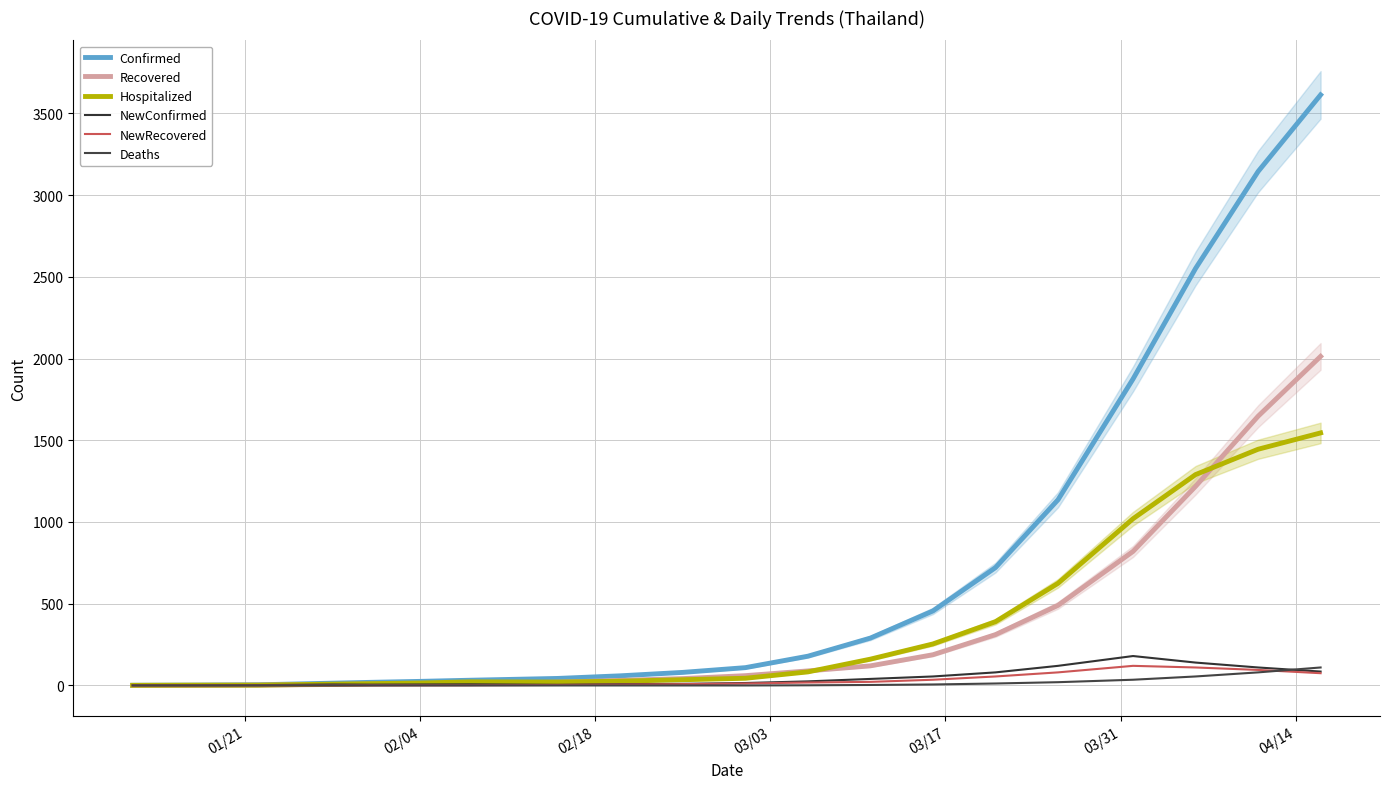

List the series in order of their peak value, highest first.

Confirmed, Recovered, Hospitalized, NewConfirmed, NewRecovered, Deaths